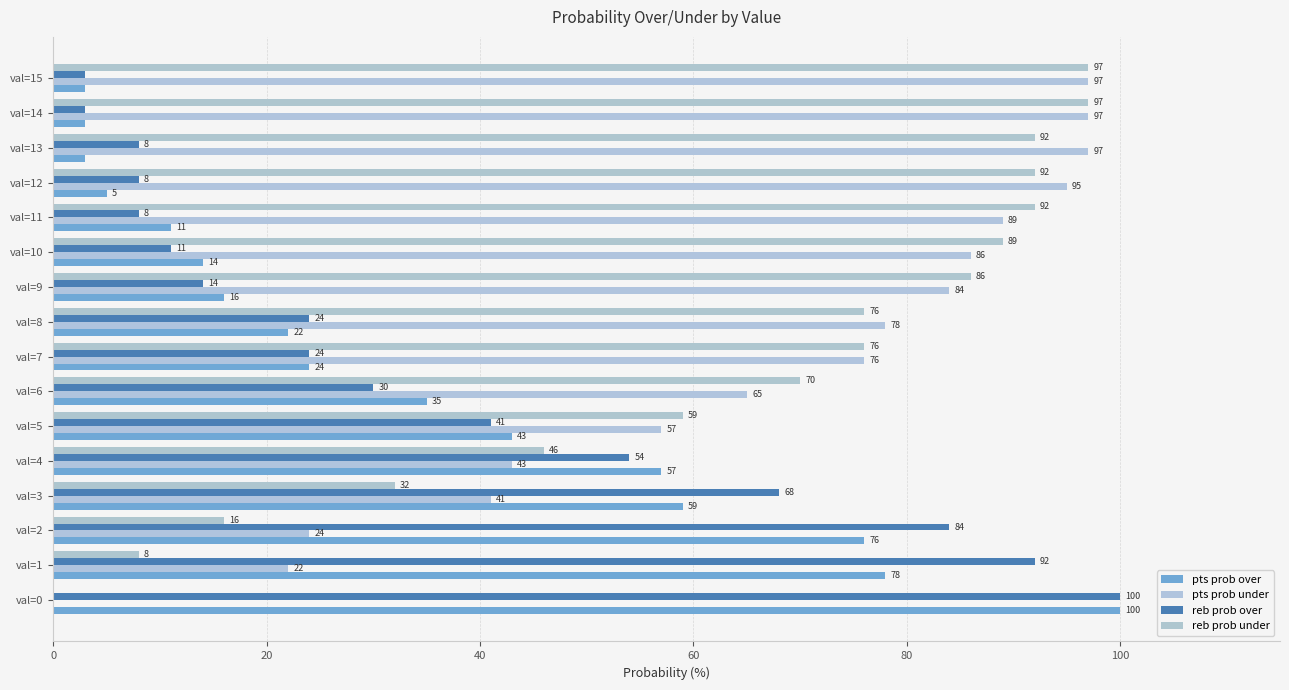

Count the number of data series in this chart.

4